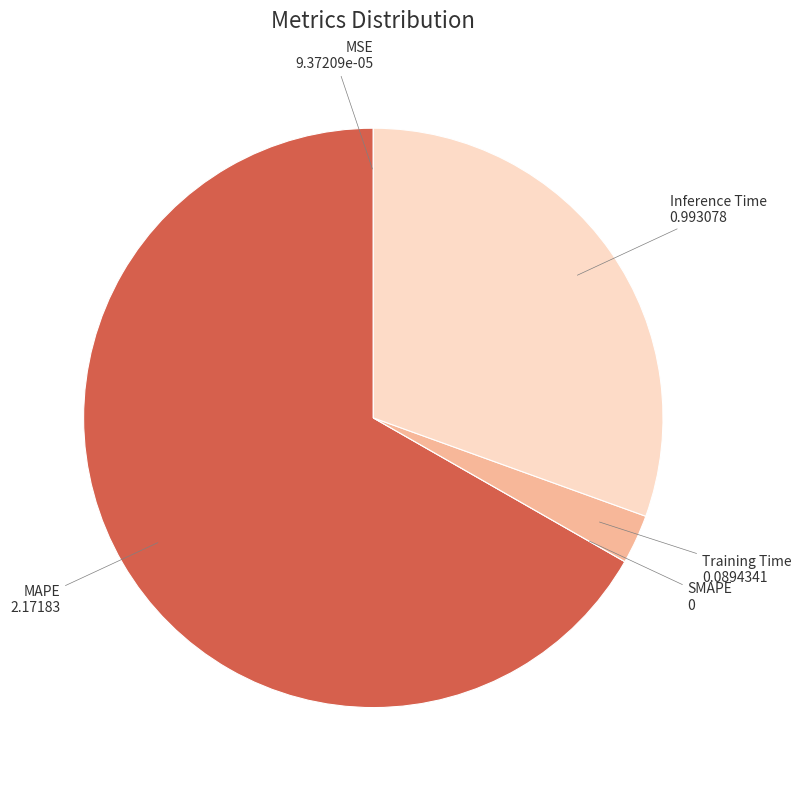

Is MAPE the majority of the pie?

Yes